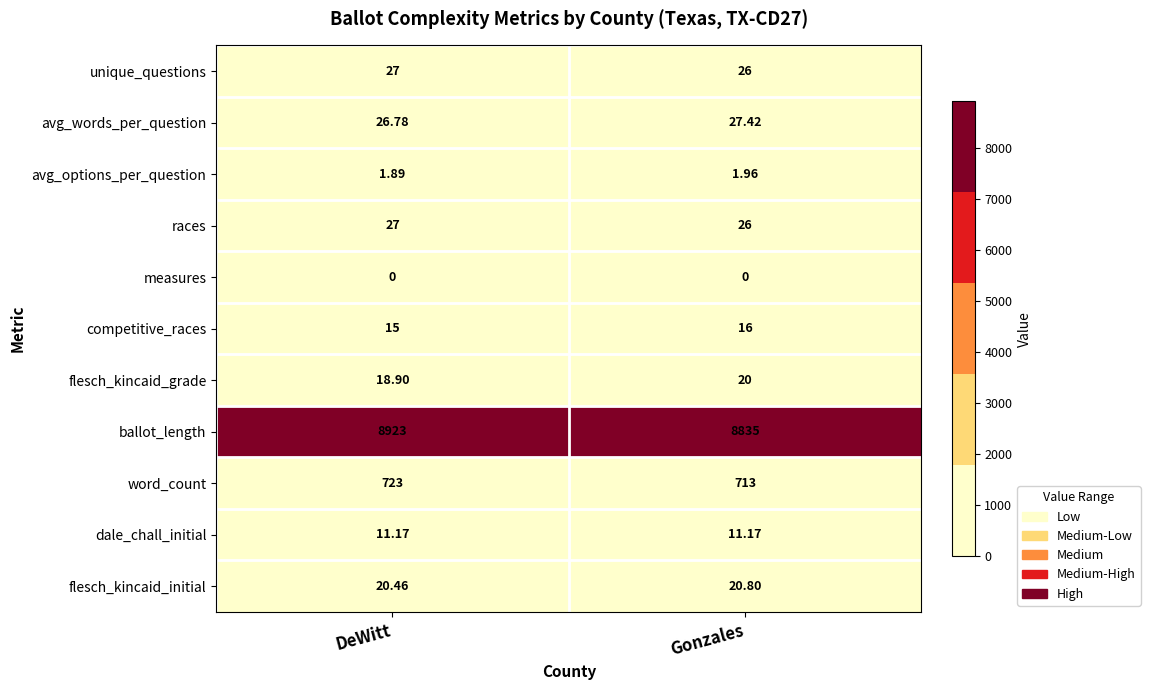

At how many categories does at least one series exceed 279?

2